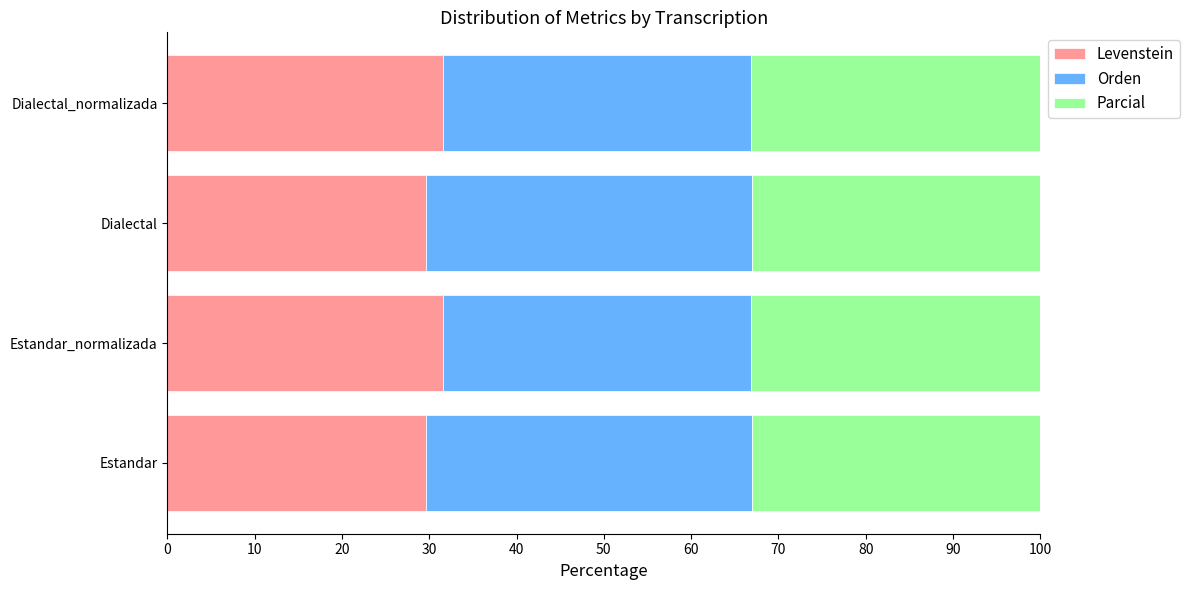

Count the Levenstein values in the range 29 to 31.

2